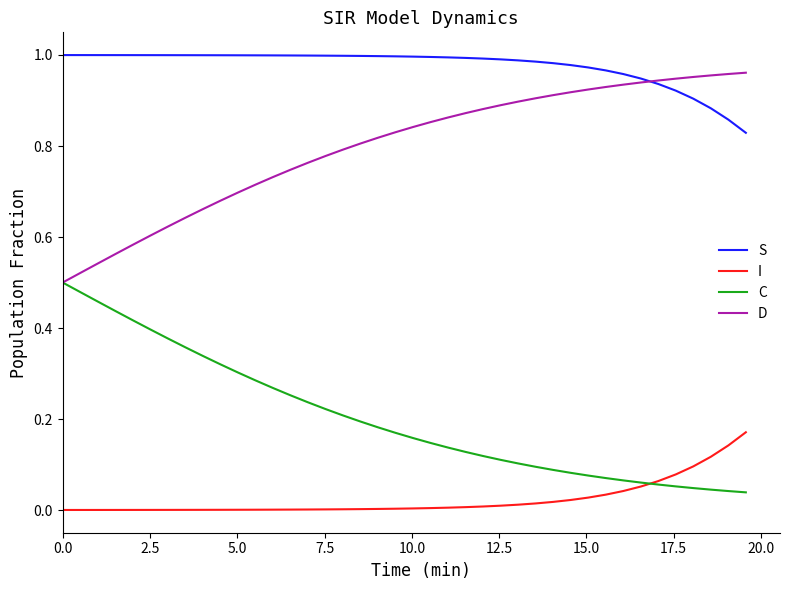

Which series has the largest total across all categories?

S